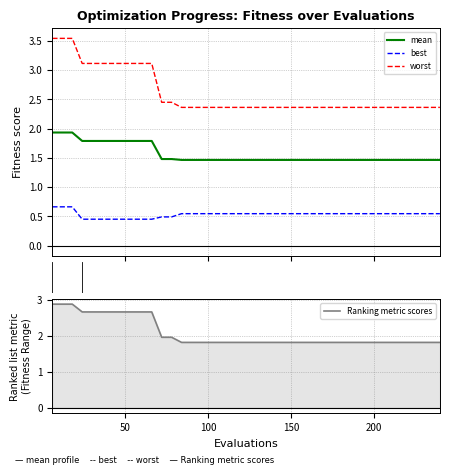

Does the chart have visible grid lines?

Yes